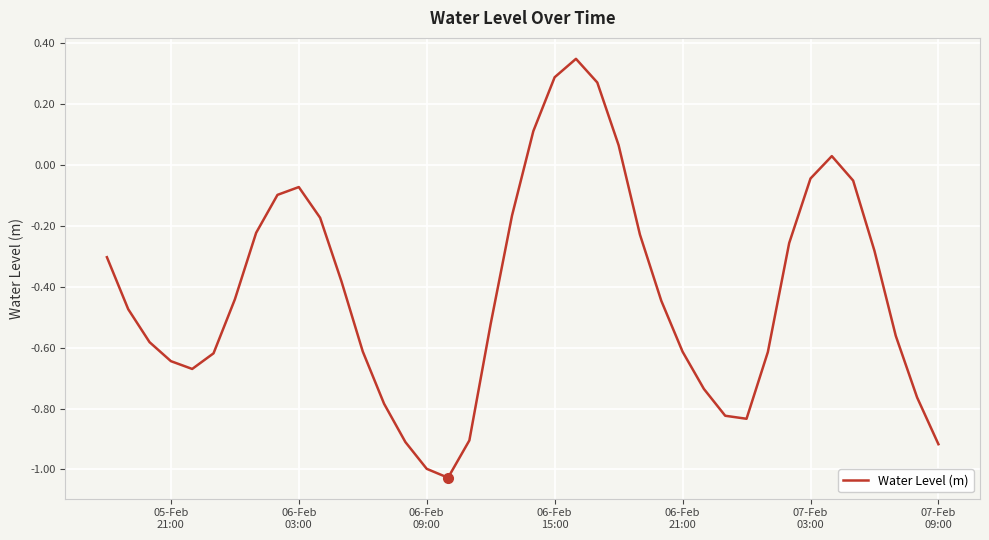

What is the difference between the maximum and minimum values?

1.4